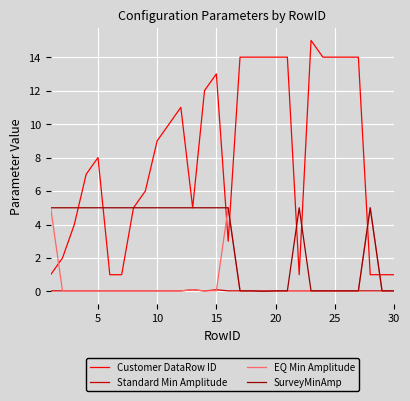

What is the highest value of the Customer DataRow ID series?

15.0